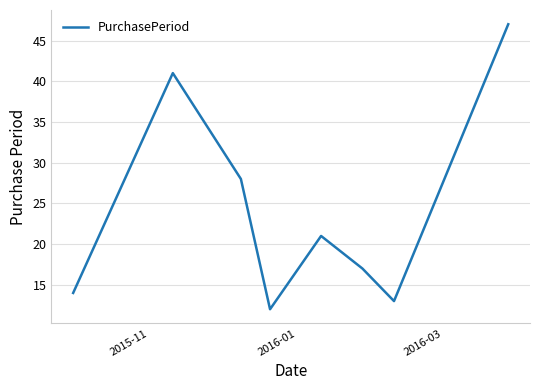

How many interior local peaks (higher than both neighbors) does the data have?

2